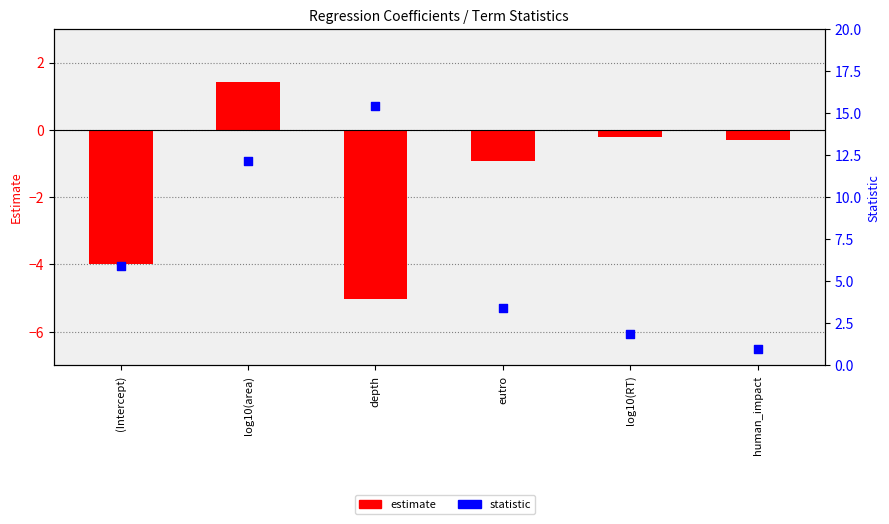

Which series has the largest Y range (max minus min)?

statistic